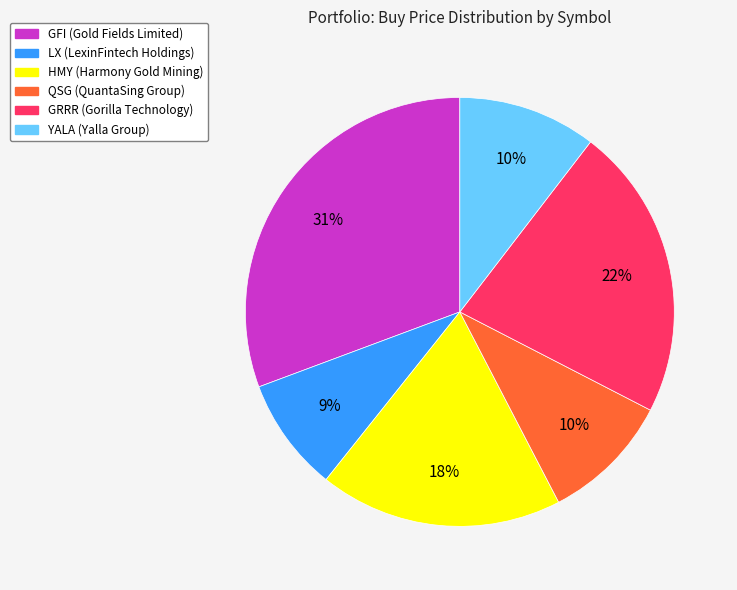

The GFI slice represents 31% of the pie. True or false?

True